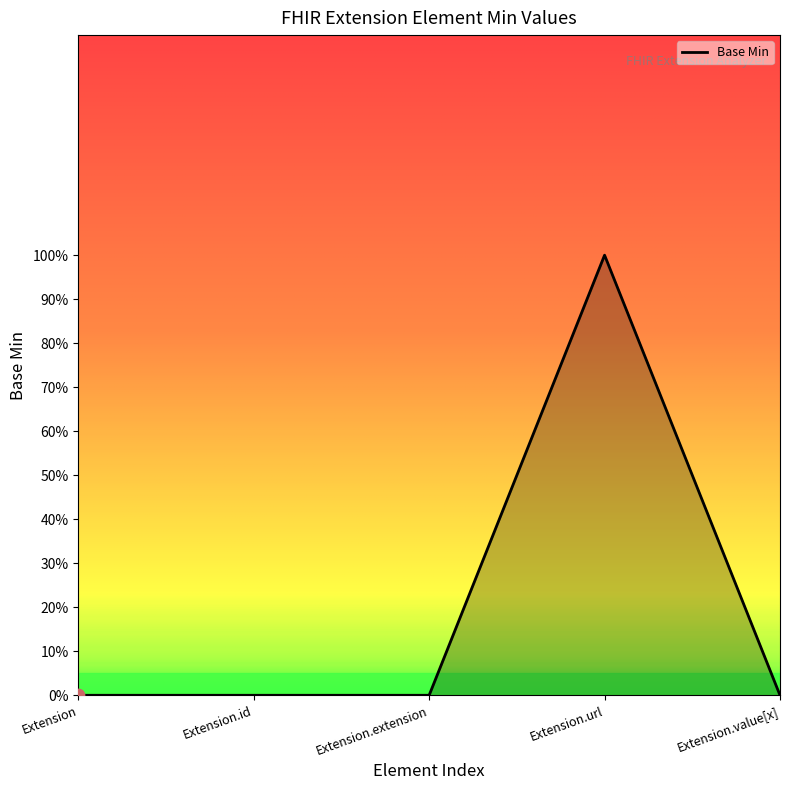

Which has a higher value, Extension.url or Extension?

Extension.url